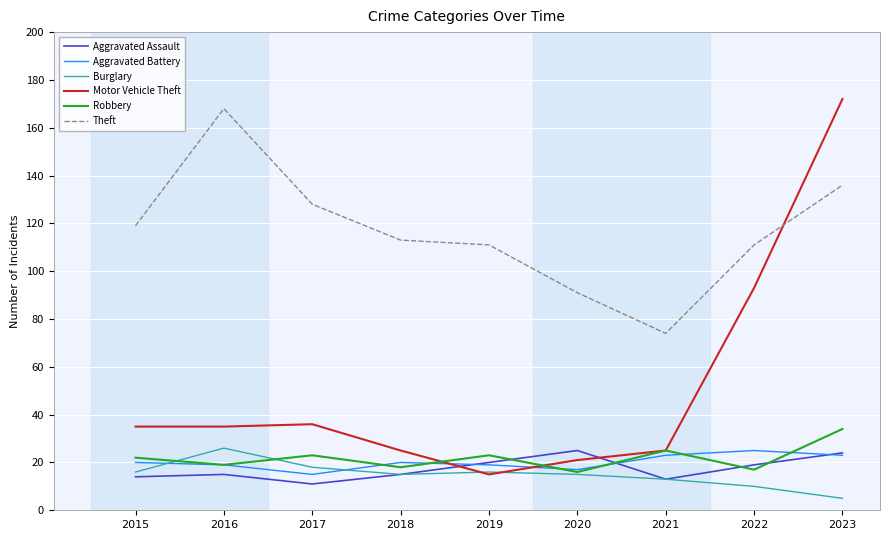

True or false: Aggravated Assault has more than 2 points higher than both neighbors.

False